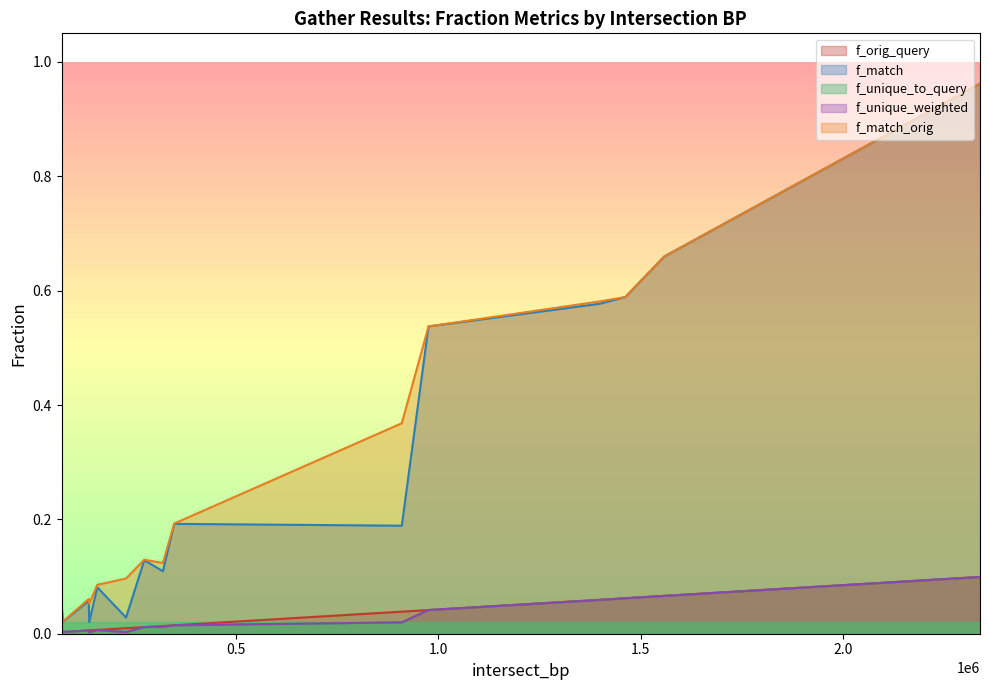

What is the difference between the maximum and minimum values in the f_orig_query series?

0.1